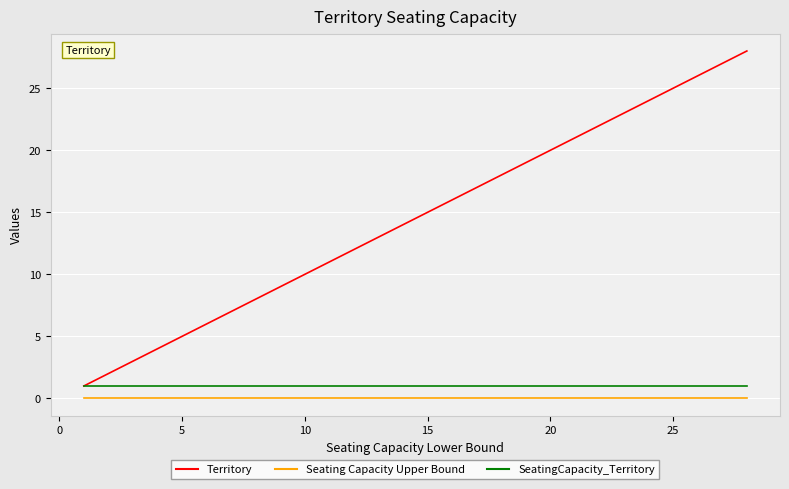

What is the greatest value displayed?

28